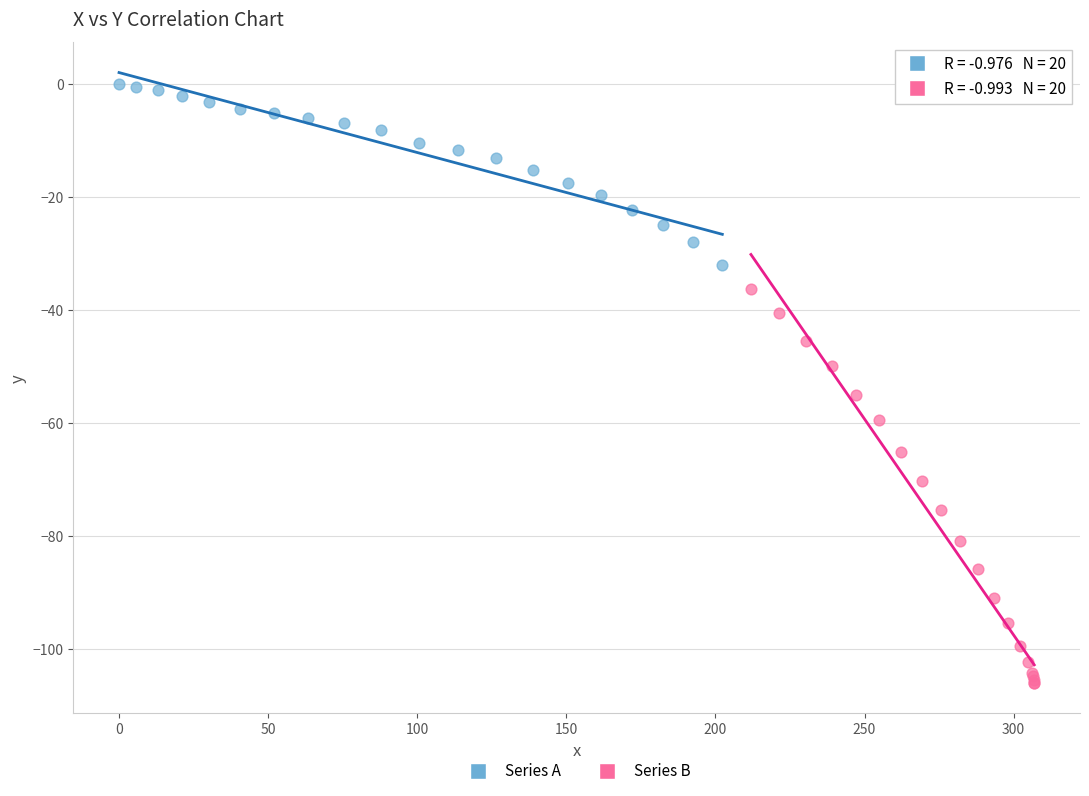

Which series has the widest spread of Y values?

Series B